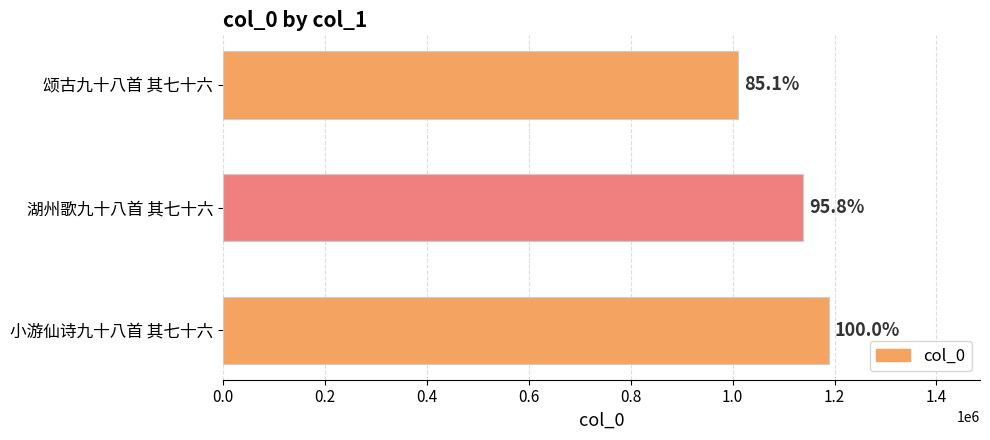

The value at 颂古九十八首 其七十六 is 1011141. True or false?

True